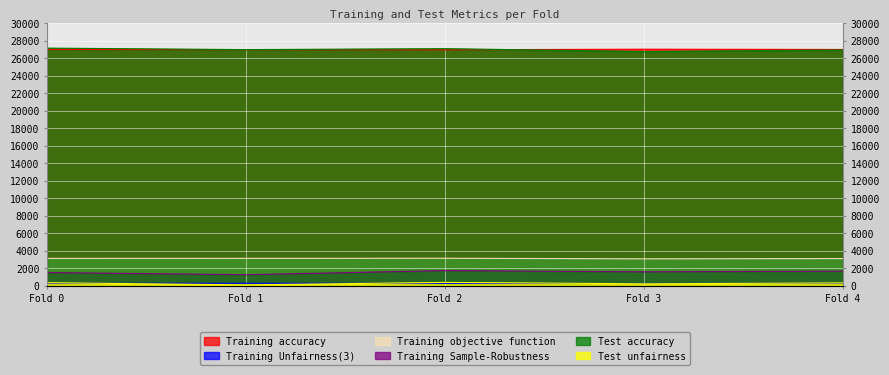

What value does the Training accuracy series have at Fold 3?

27011.8